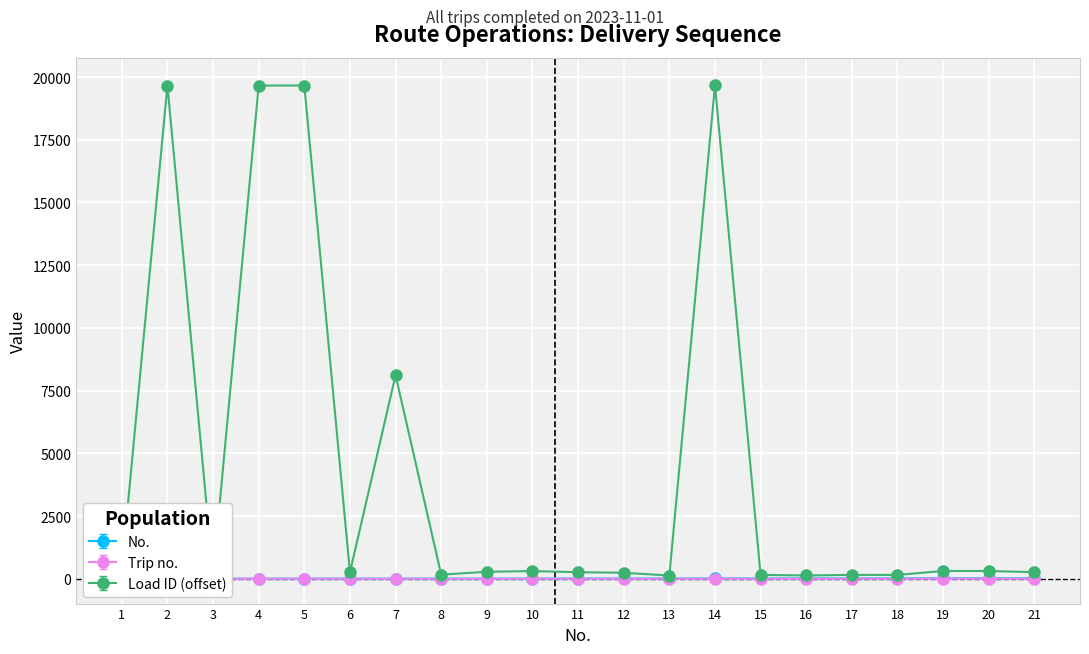

What is the approximate value of Trip no. at 13?

0.7